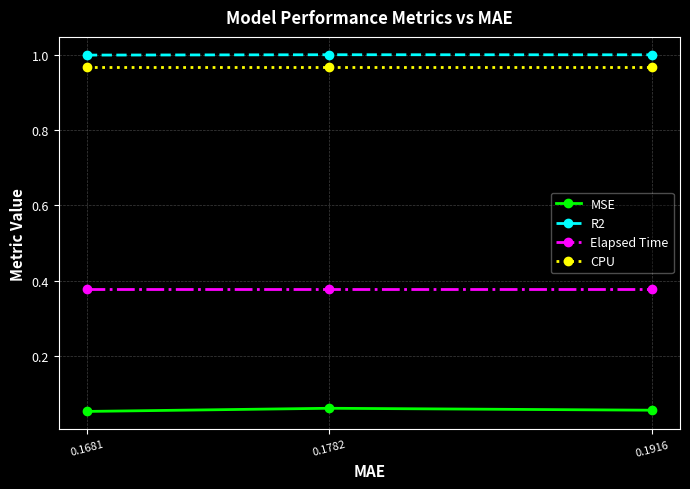

What is the difference between the highest and lowest values at 0.1782?

0.9